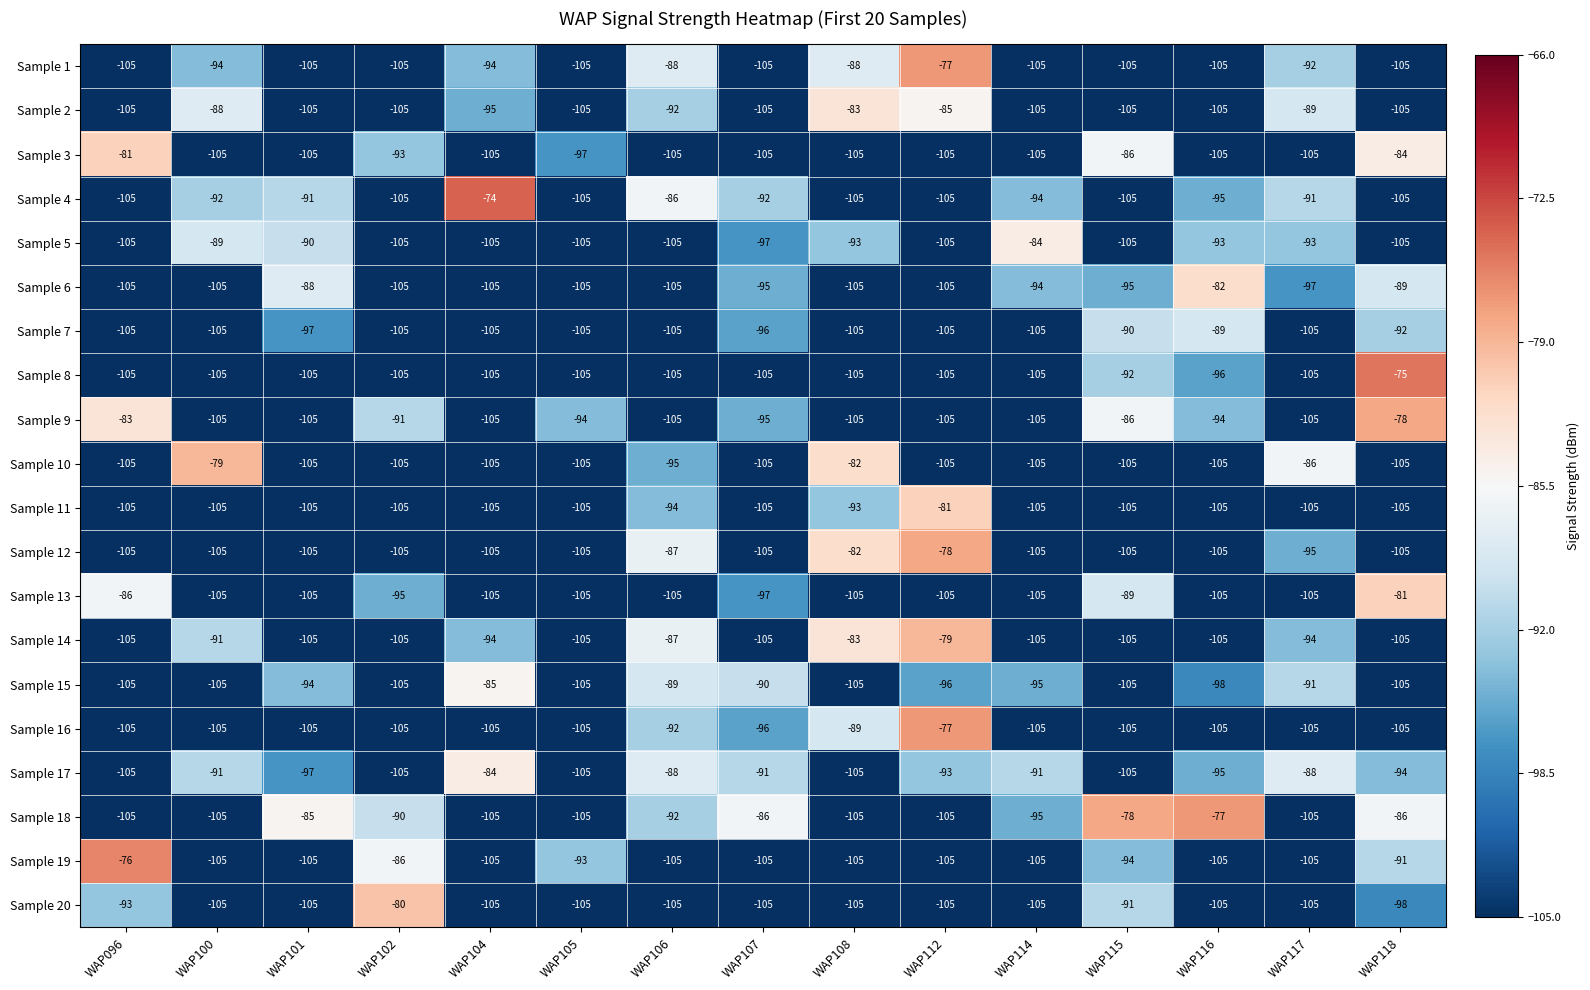

The value of Sample 14 at WAP102 is -105. True or false?

True